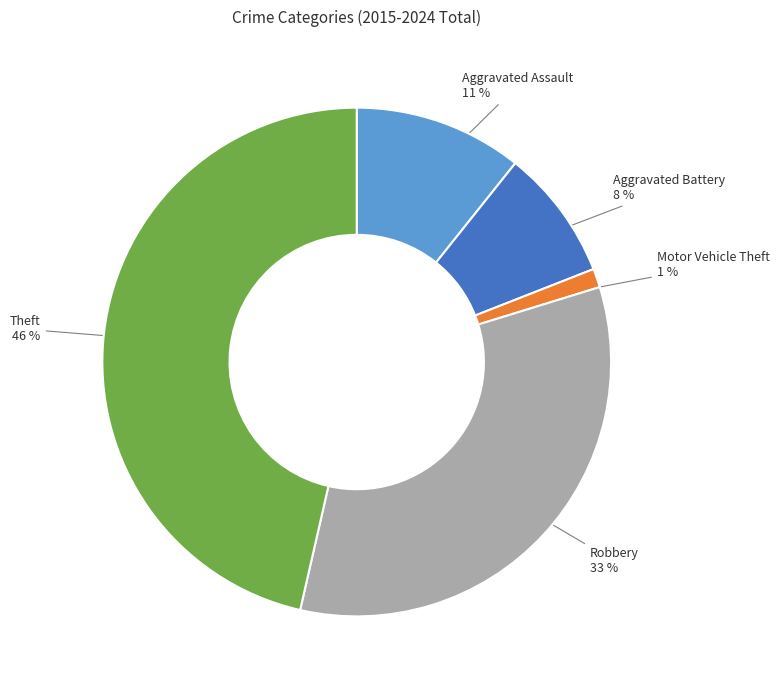

To the nearest percent, what is the difference between the largest and smallest slice percentages?

45%